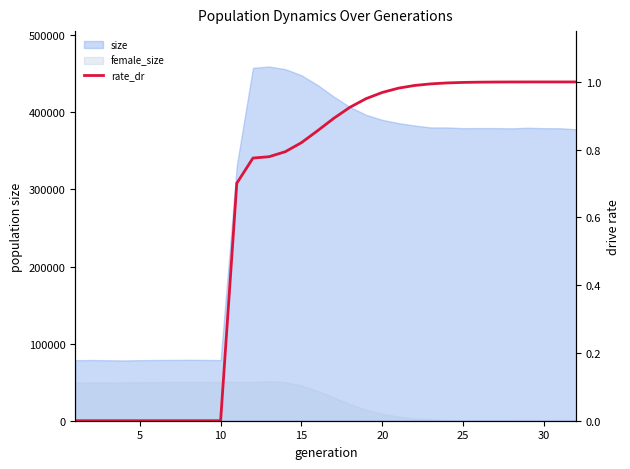

True or false: the data shows 0.4 at 20.

False